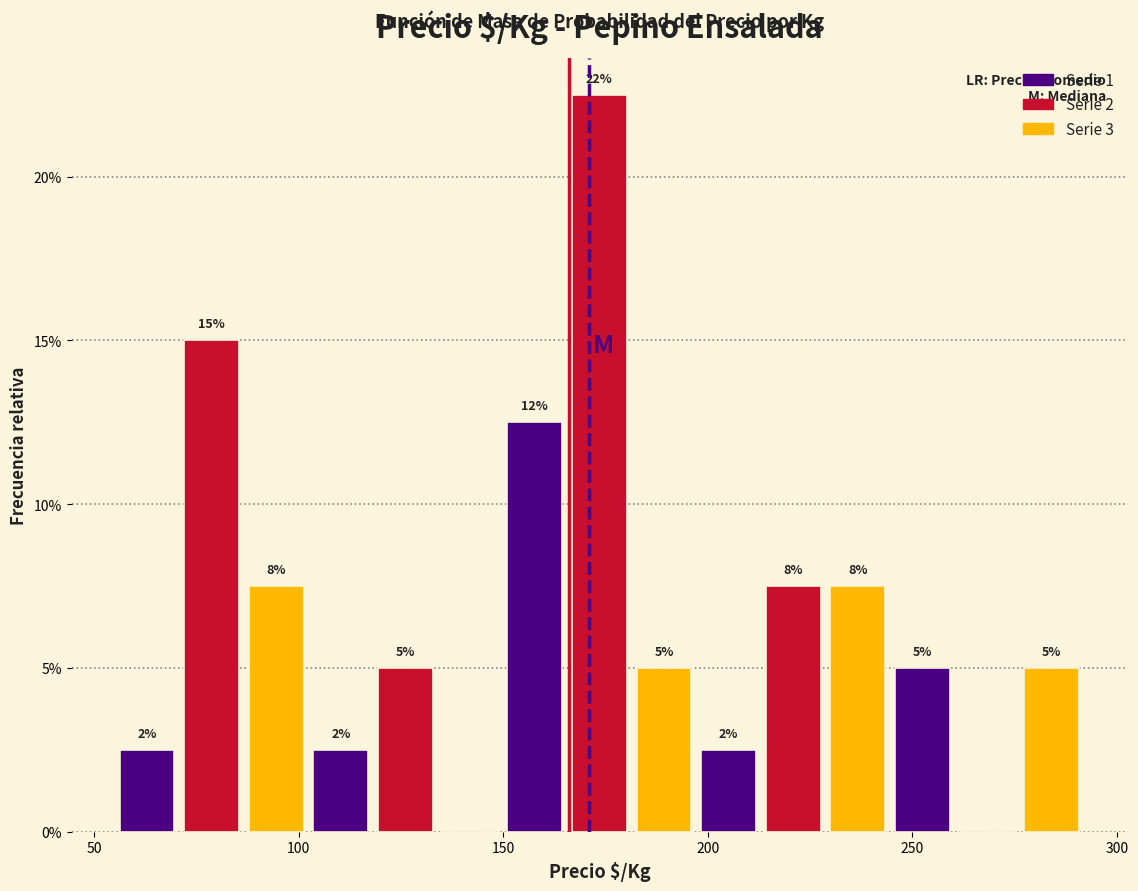

Around what value on the x-axis is the tallest bar? Give the approximate position of its centre, as read against the axis.

175